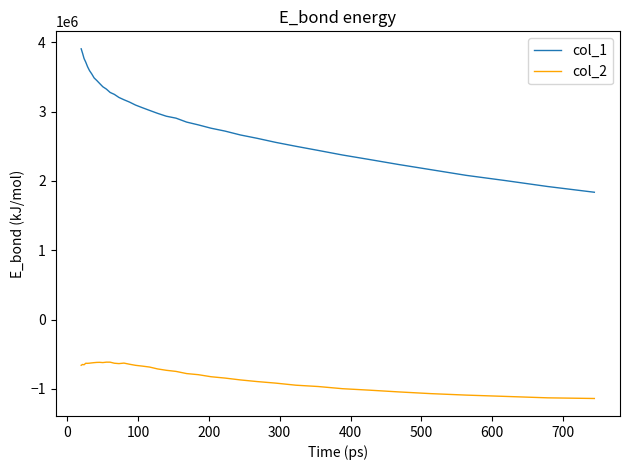

What is the minimum value for col_1?

1835978.1